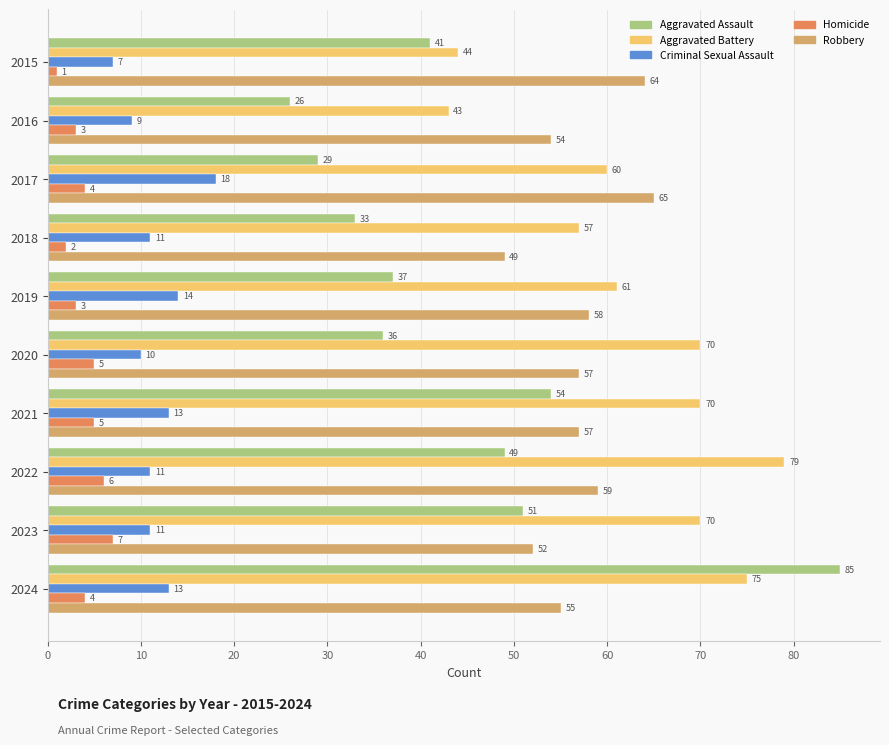

List the series in order of their peak value, highest first.

Aggravated Assault, Aggravated Battery, Robbery, Criminal Sexual Assault, Homicide